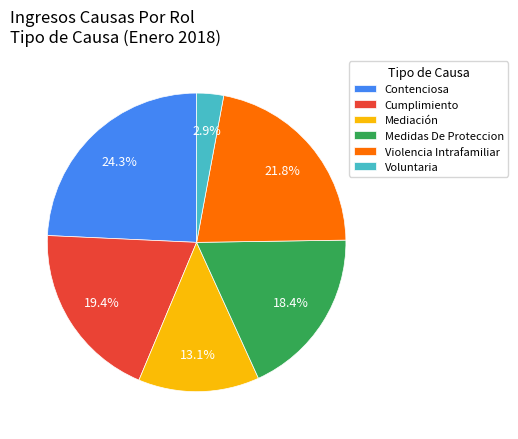

Is it true that Medidas De Proteccion is 8% of the pie?

False